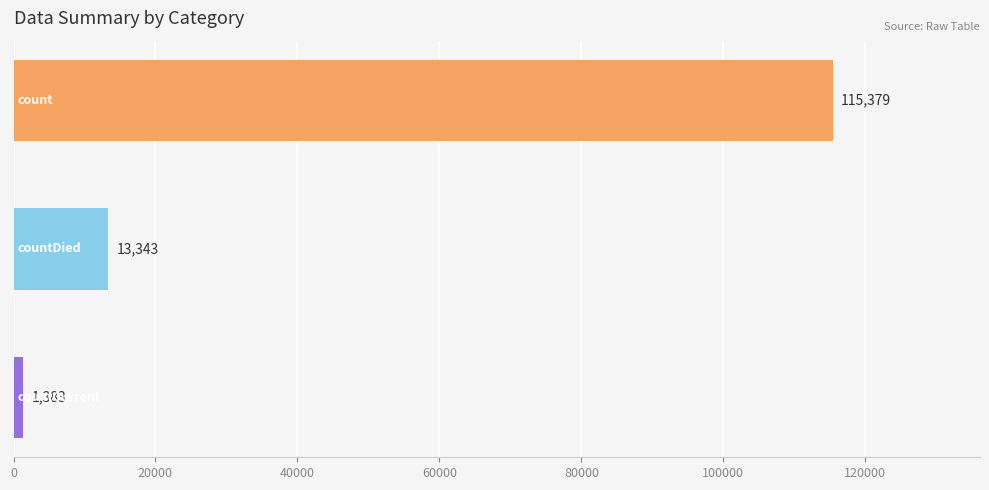

What is the smallest value displayed?

1383